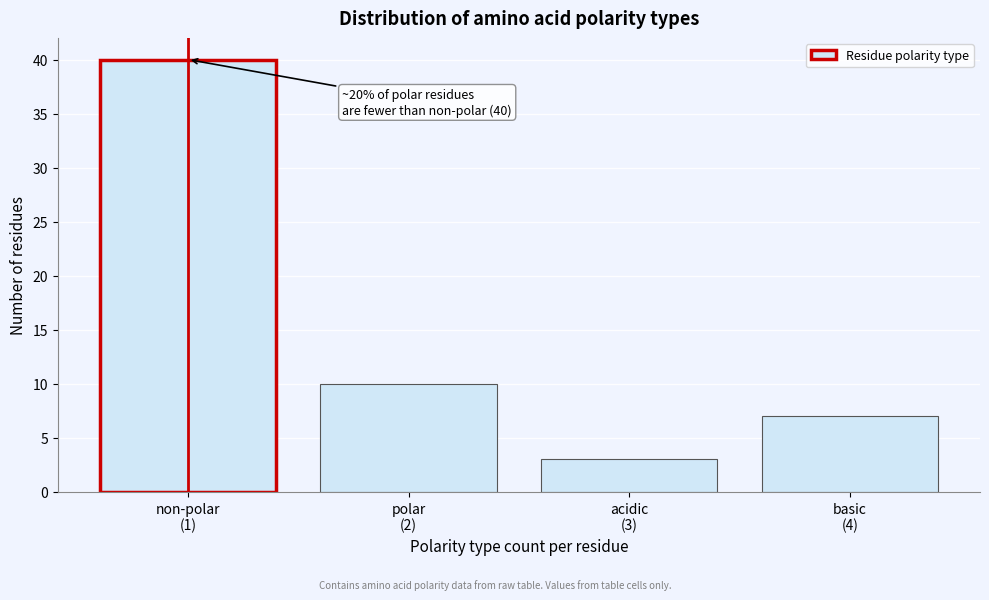

Reading right to left, what are all the values shown in this chart?

7	3	10	40